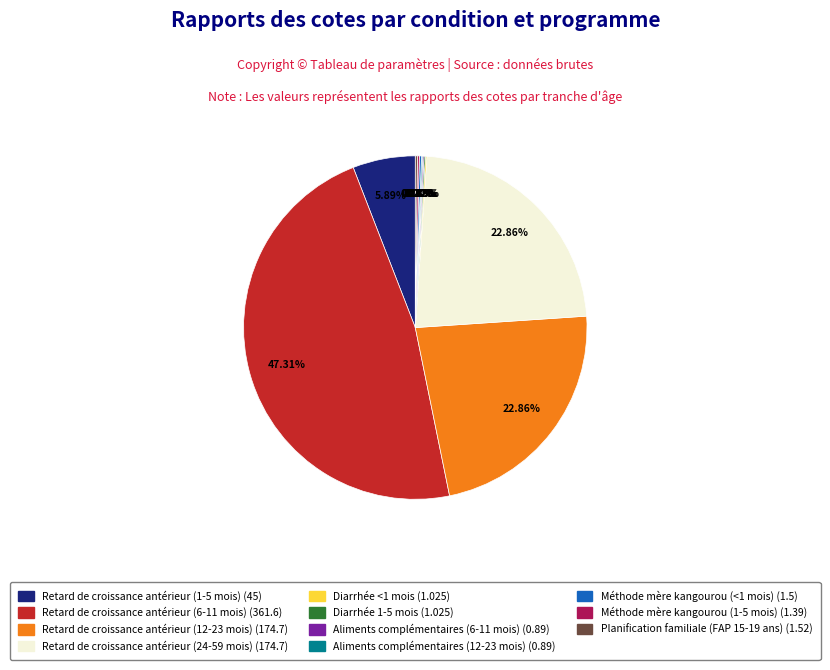

Is there any slice that represents more than half of the pie?

No